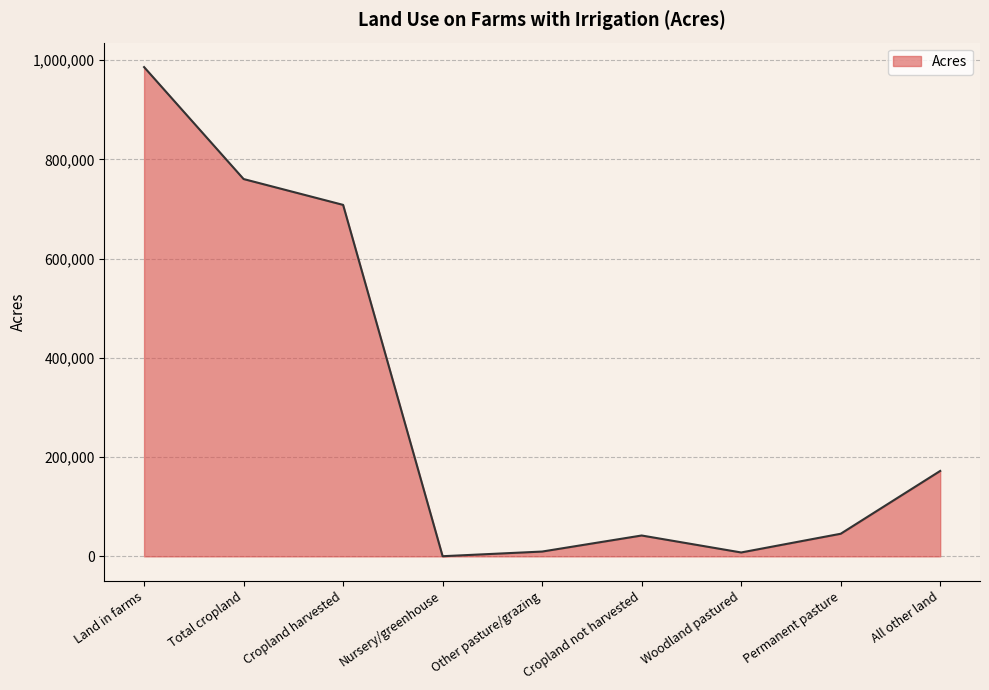

How many lines are shown in the chart?

1